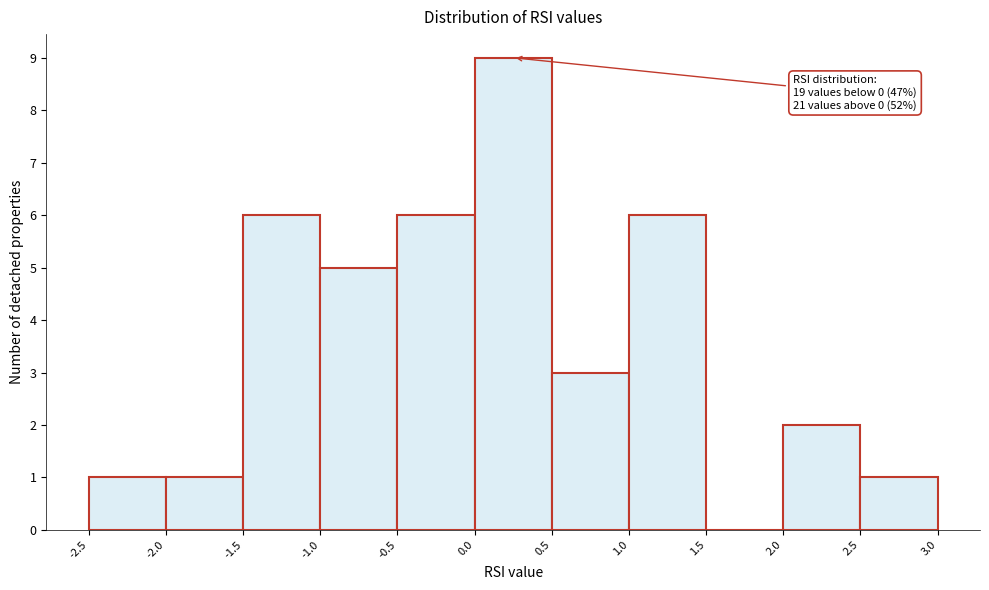

Which range on the x-axis has the tallest bar?

0.0 to 0.5